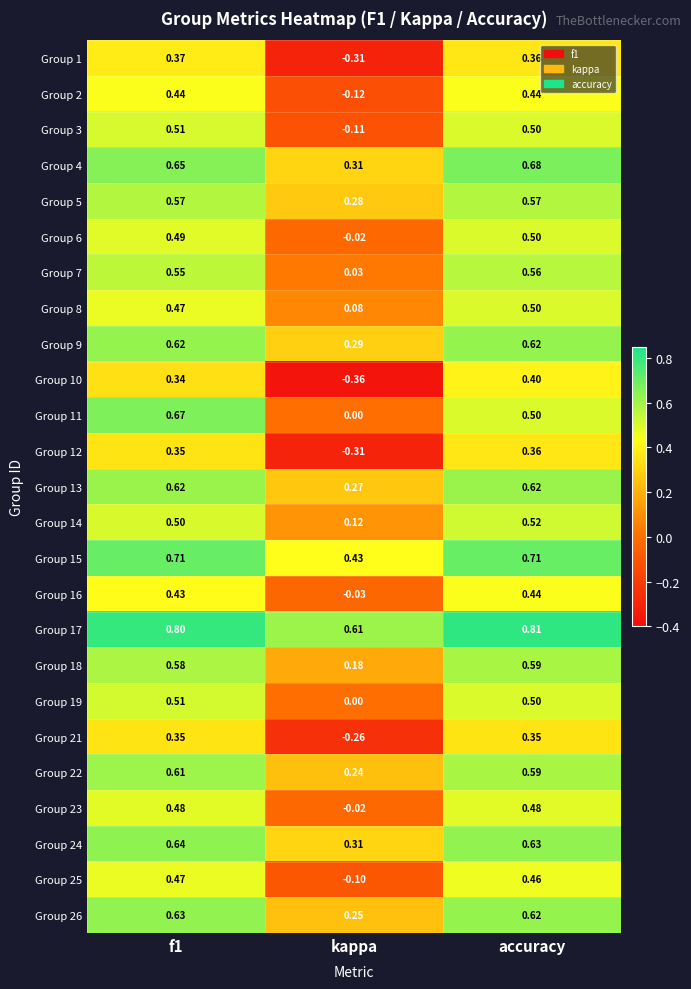

At how many categories does at least one series exceed 0?

3